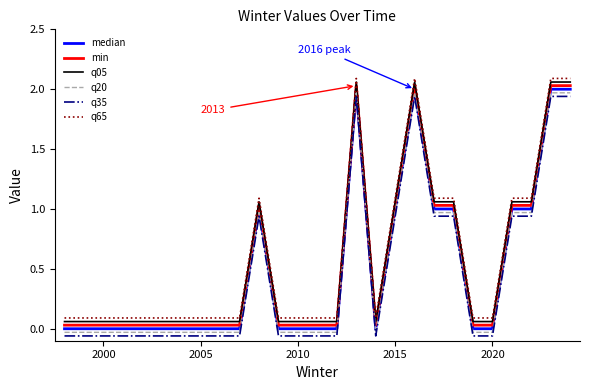

True or false: min and q35 cross at least once.

False